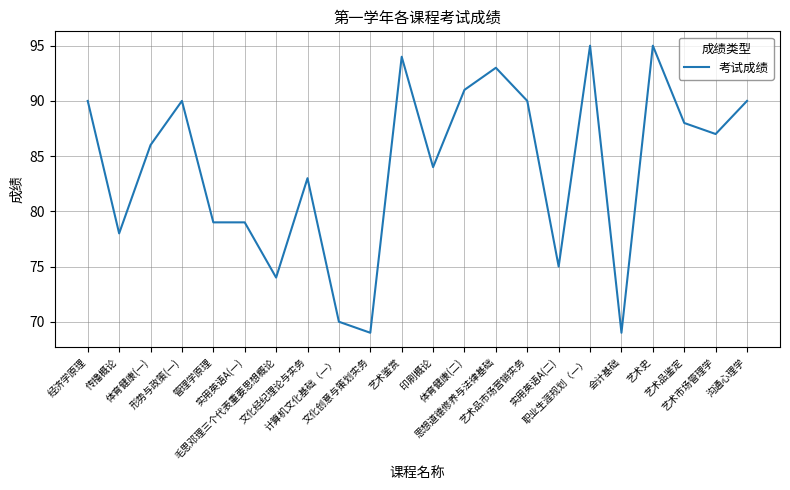

Does the chart display data point markers on the line(s)?

No